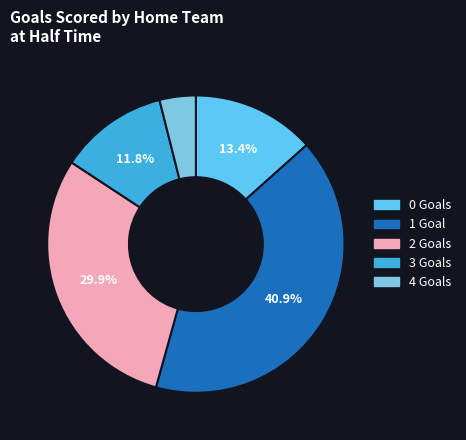

What percentage is the 2 slice, to the nearest percent?

30%